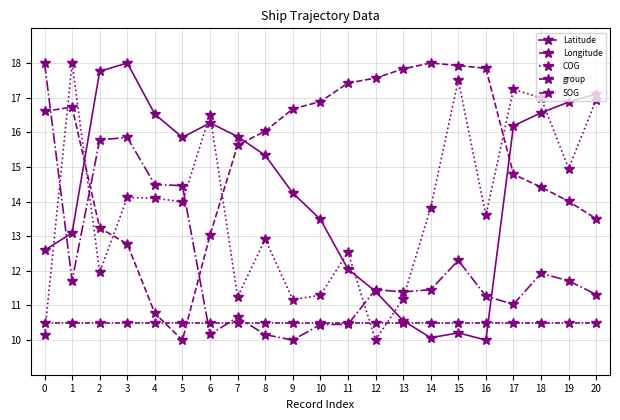

At which category does group reach its first local valley?

1